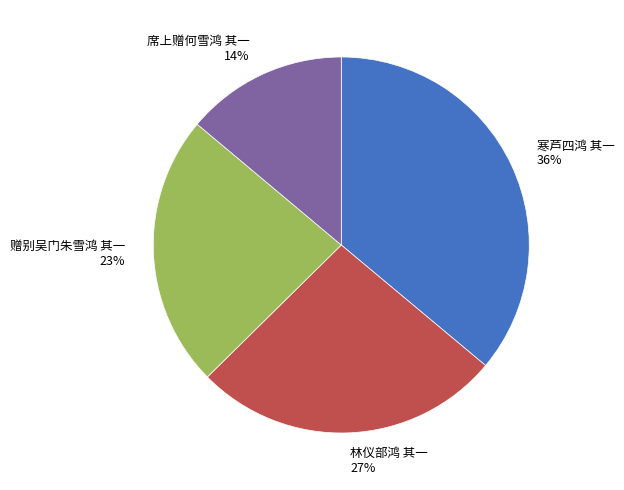

What is the smallest slice in the pie chart?

席上赠何雪鸿 其一